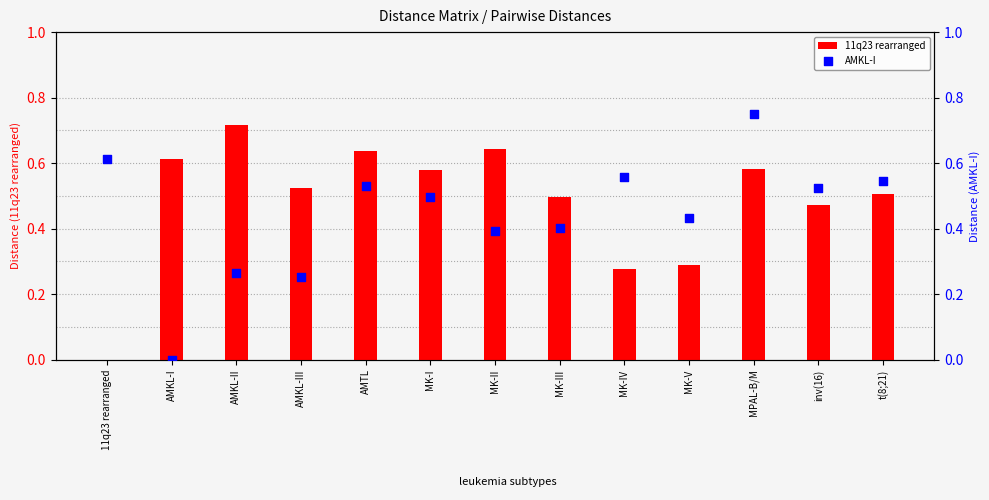

Which series contains the highest Y value?

AMKL-I